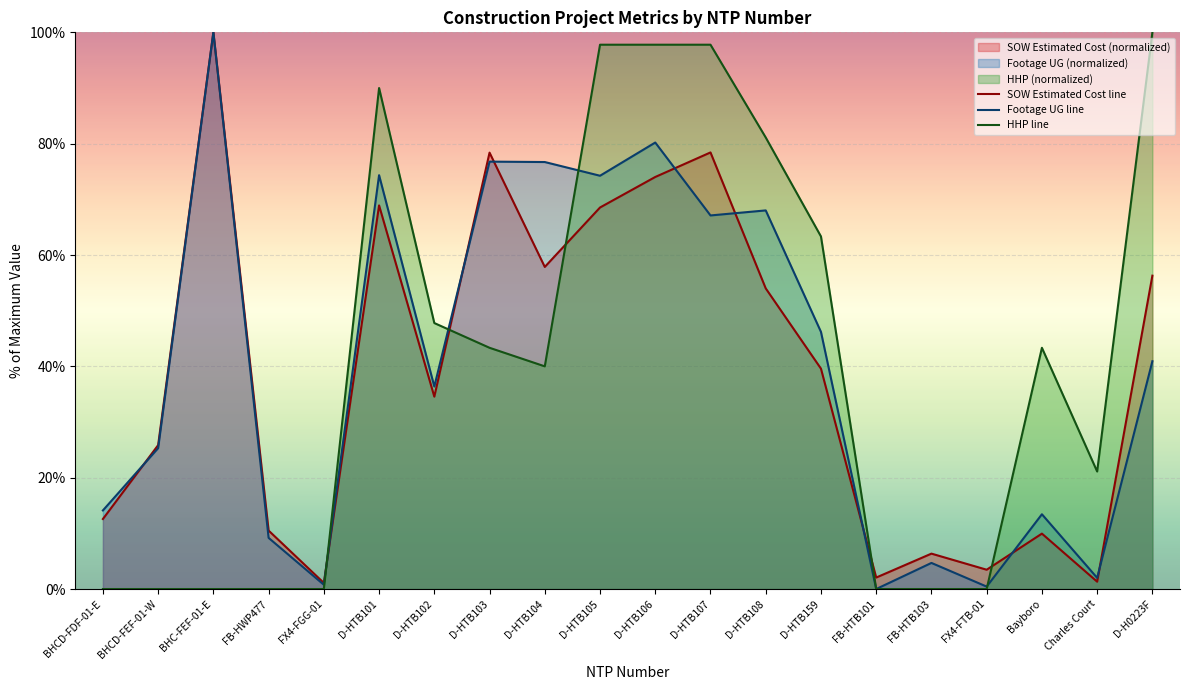

What is the difference between the HHP line values at D-HTB108 and BHCD-FEF-01-W?

81.1